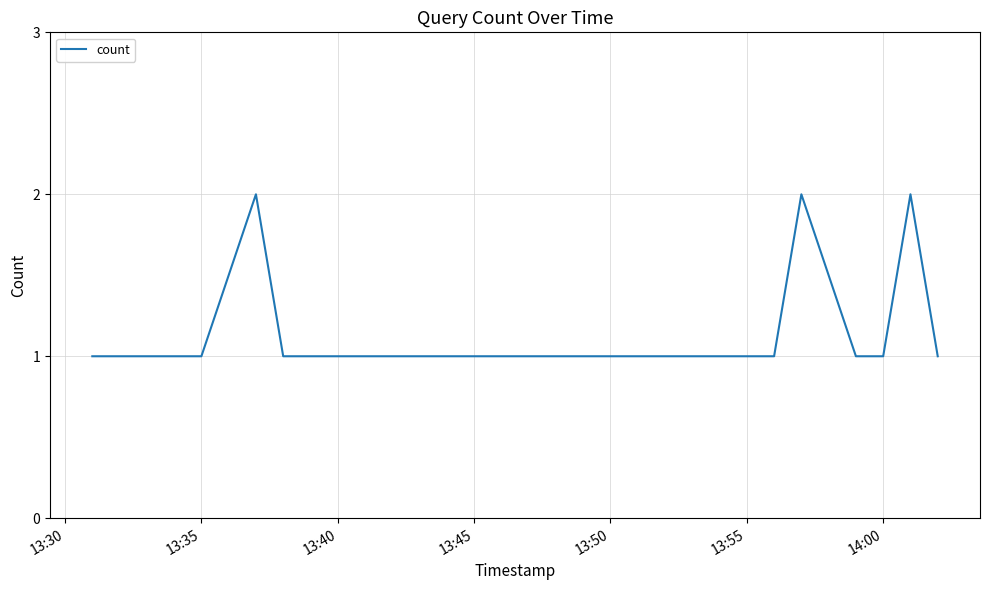

How many distinct data groups are displayed?

1